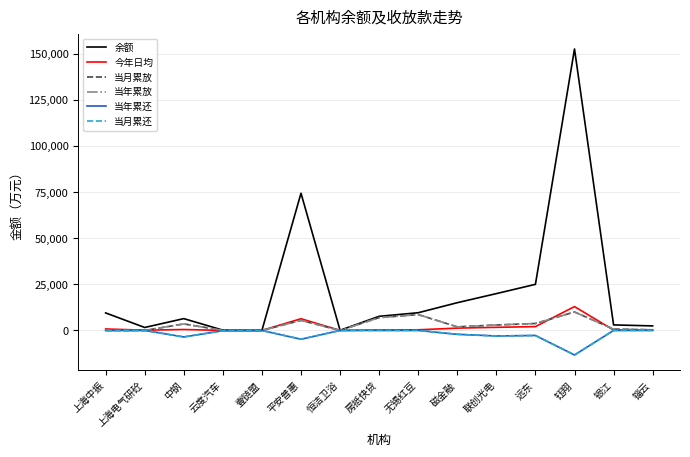

Which label corresponds to the smallest value in the chart?

钰翔